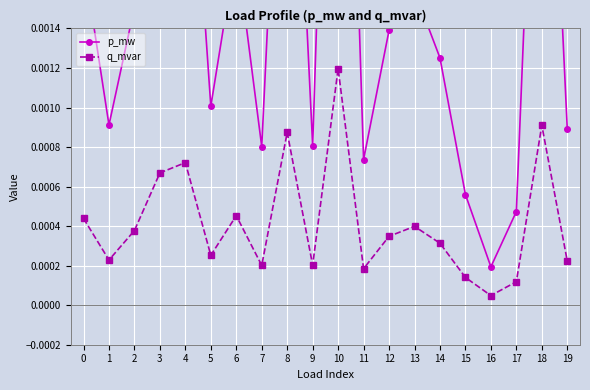

Where is q_mvar nearest to the value 0?

16